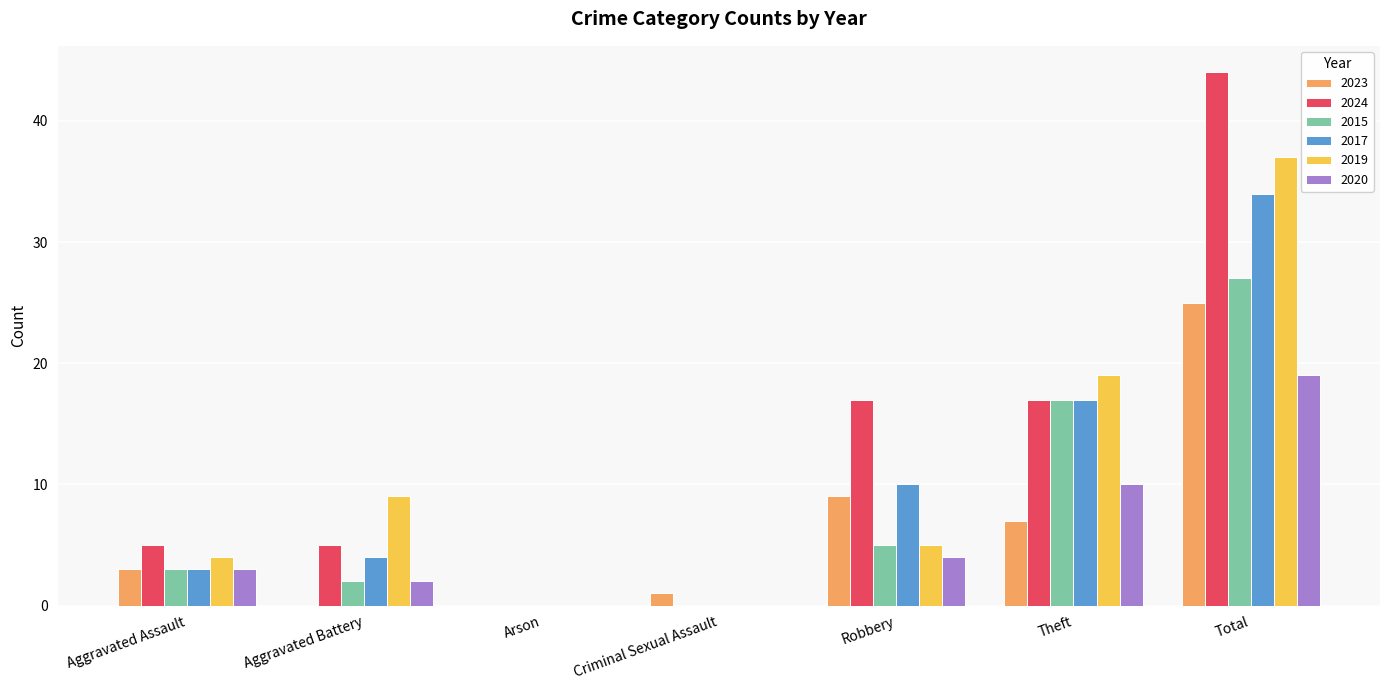

Between Aggravated Assault and Total, which series saw the biggest shift?

2024